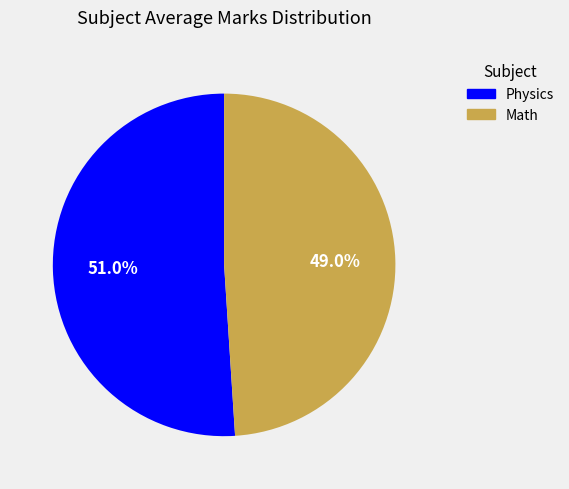

How many slices are in this pie chart?

2